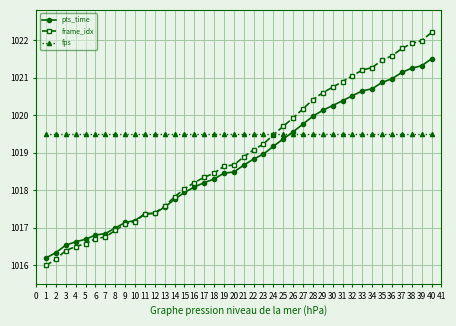

What is the sum of the pts_time values at 21 and 37?

2039.8